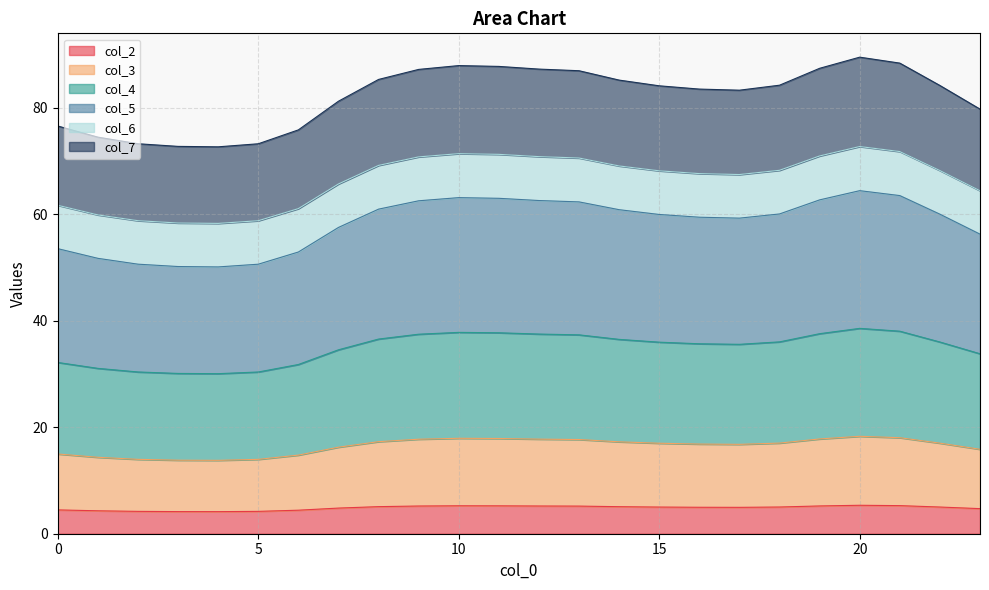

What is the highest value of the col_2 series?

5.3